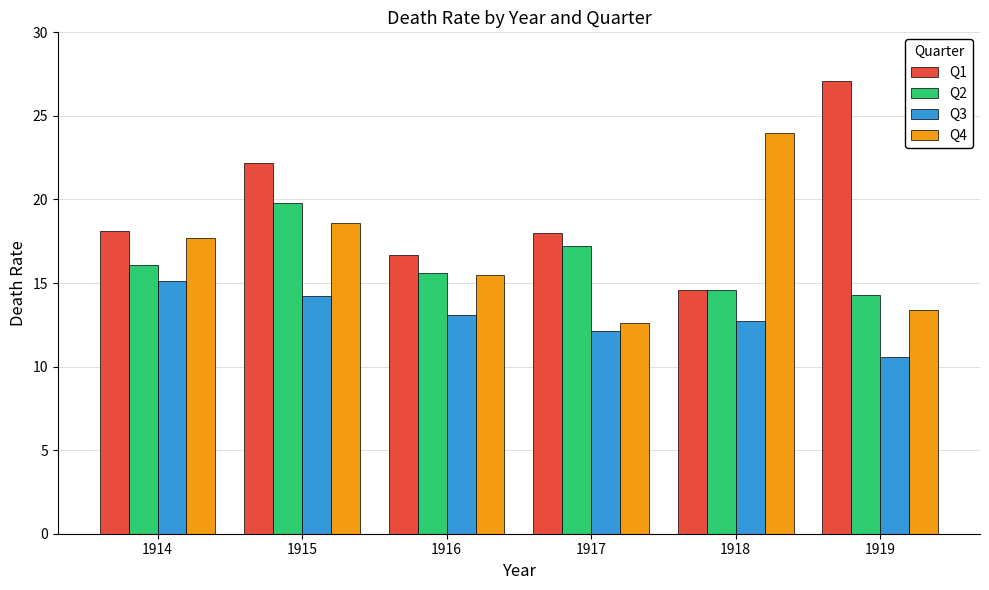

Which series has the widest spread of values?

Q1